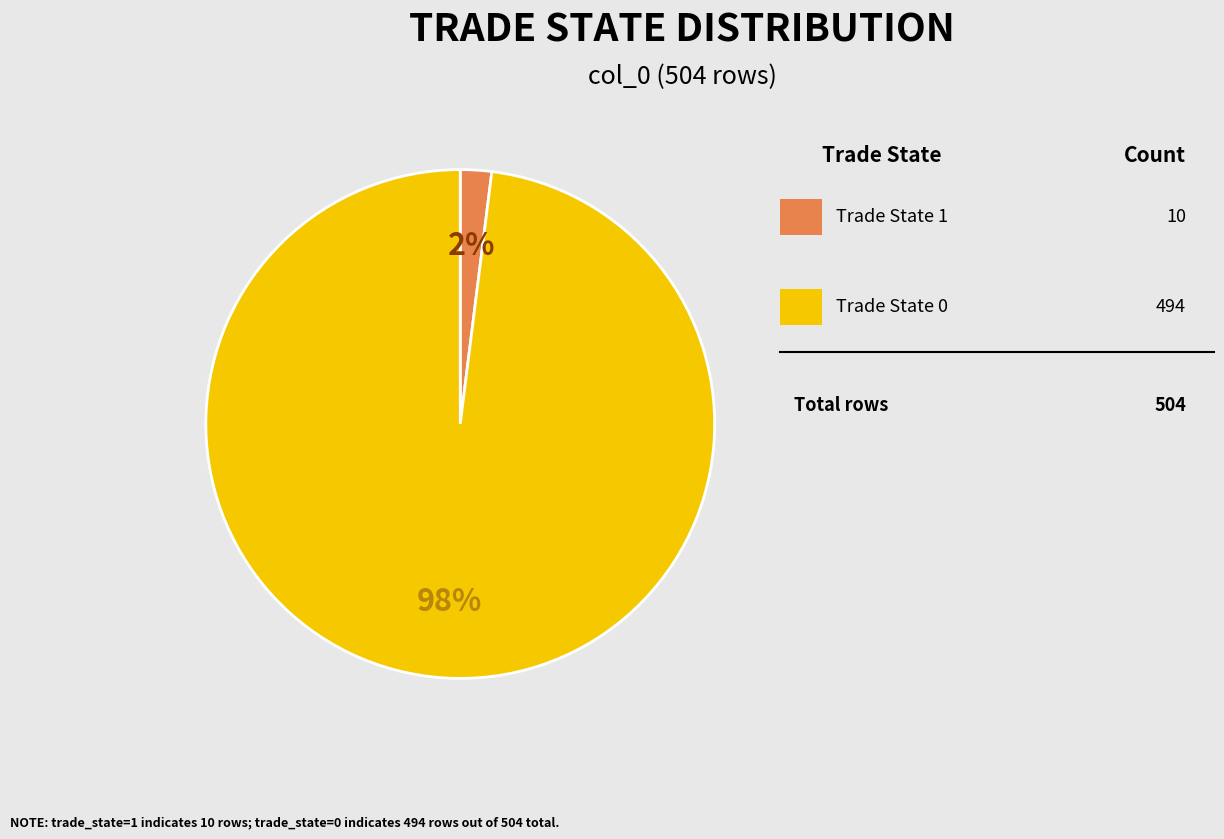

Does any single category account for the majority?

Yes